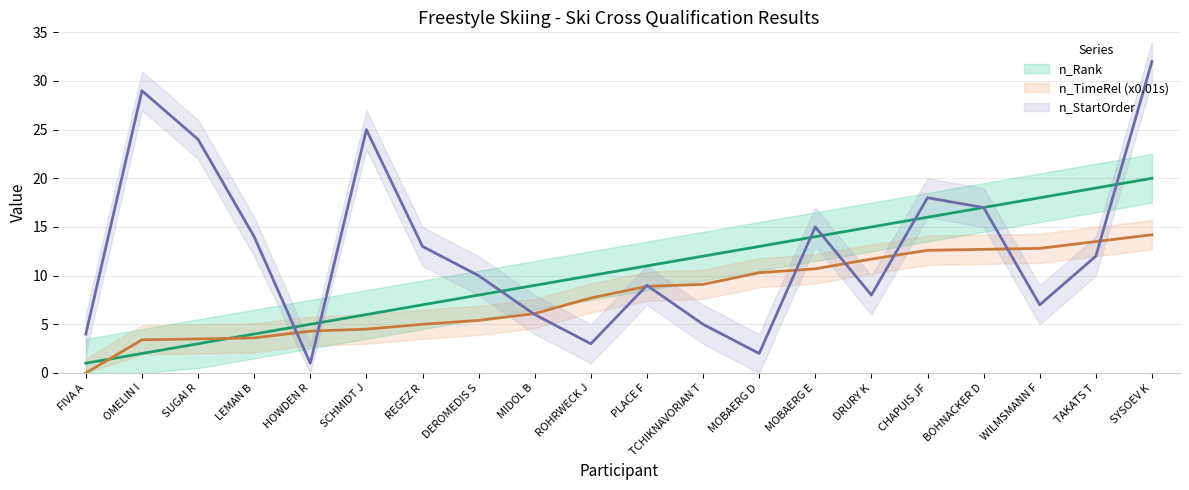

True or false: n_TimeRel has a value of 0.9 at LEMAN B.

False